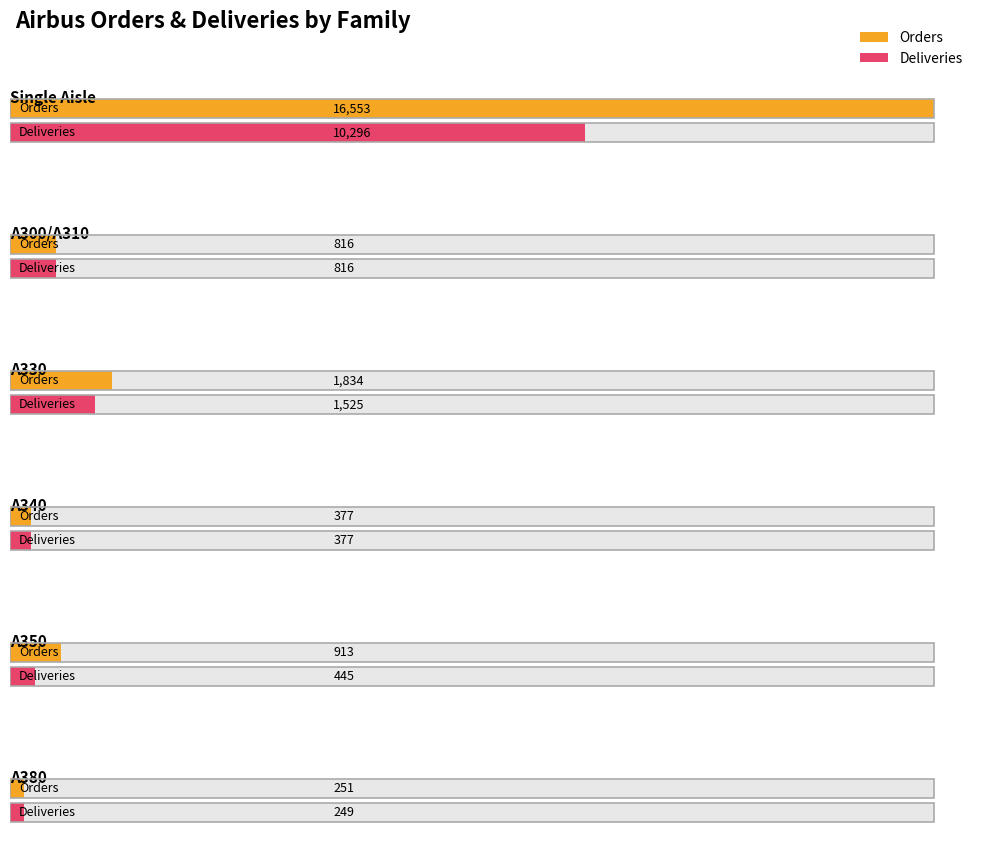

Which category has the highest value across all series?

Single Aisle